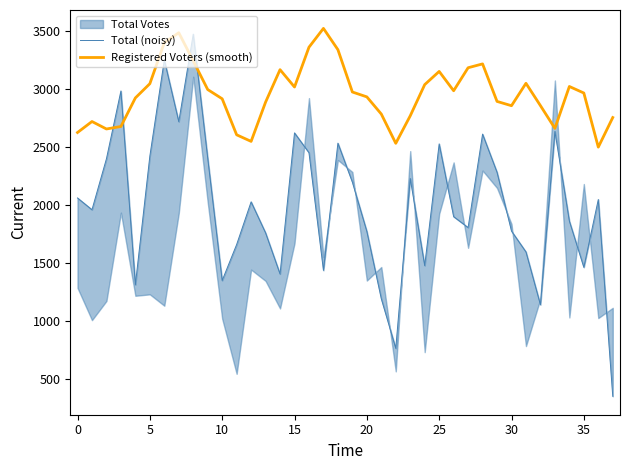

Which series has the largest range (max minus min)?

Total (noisy)